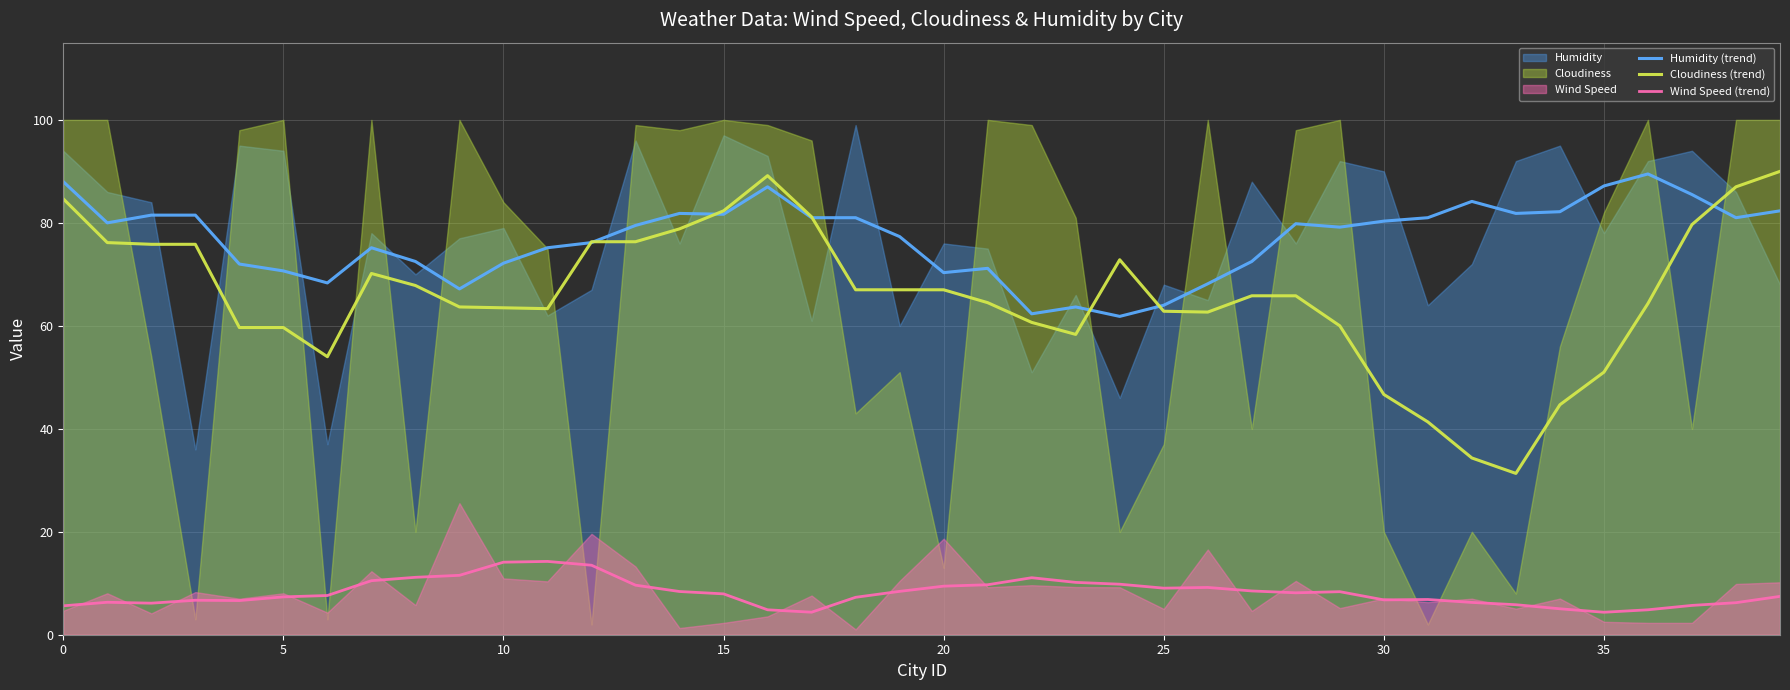

Which series has the largest total across all categories?

Humidity (trend)